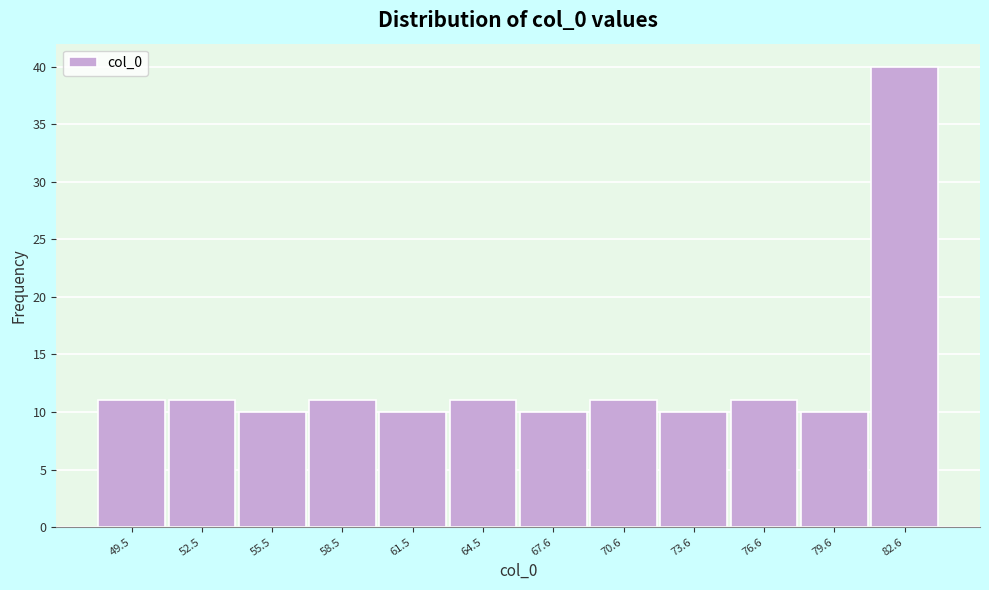

Reading left to right, list every bar in this chart as the range it spans on the x-axis followed by its height. Neither the bar edges nor the heights are printed on the chart, so give them approximately, as read against the axes.

48 to 51: 11
51 to 54: 11
54 to 57: 10
57 to 60: 11
60 to 63: 10
63 to 66: 11
66 to 69: 10
69 to 72: 11
72 to 75: 10
75 to 78: 11
78 to 81: 10
81 to 84: 40